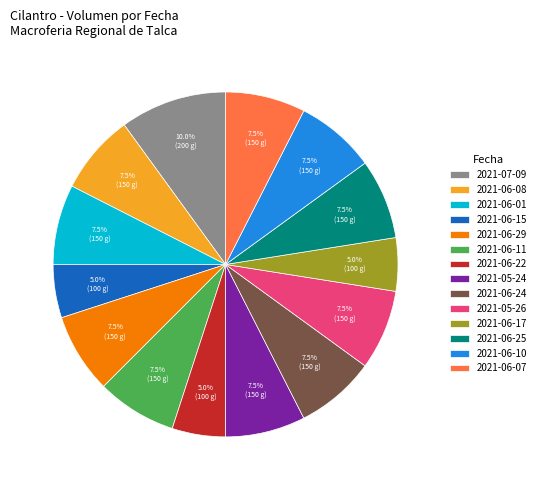

Approximately how many times larger is the value at 2021-06-11 compared to 2021-06-08?

1.0